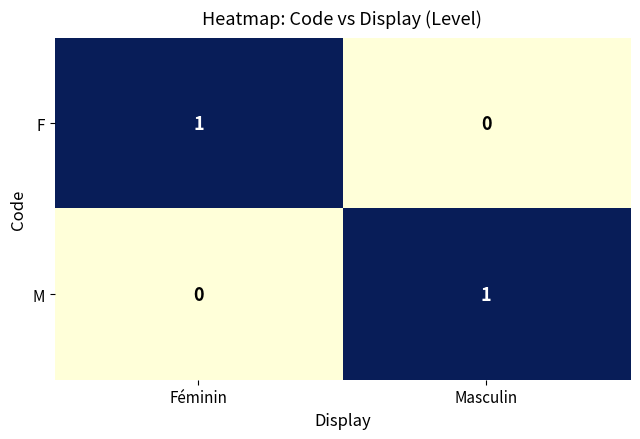

How many data points does each series have?

2